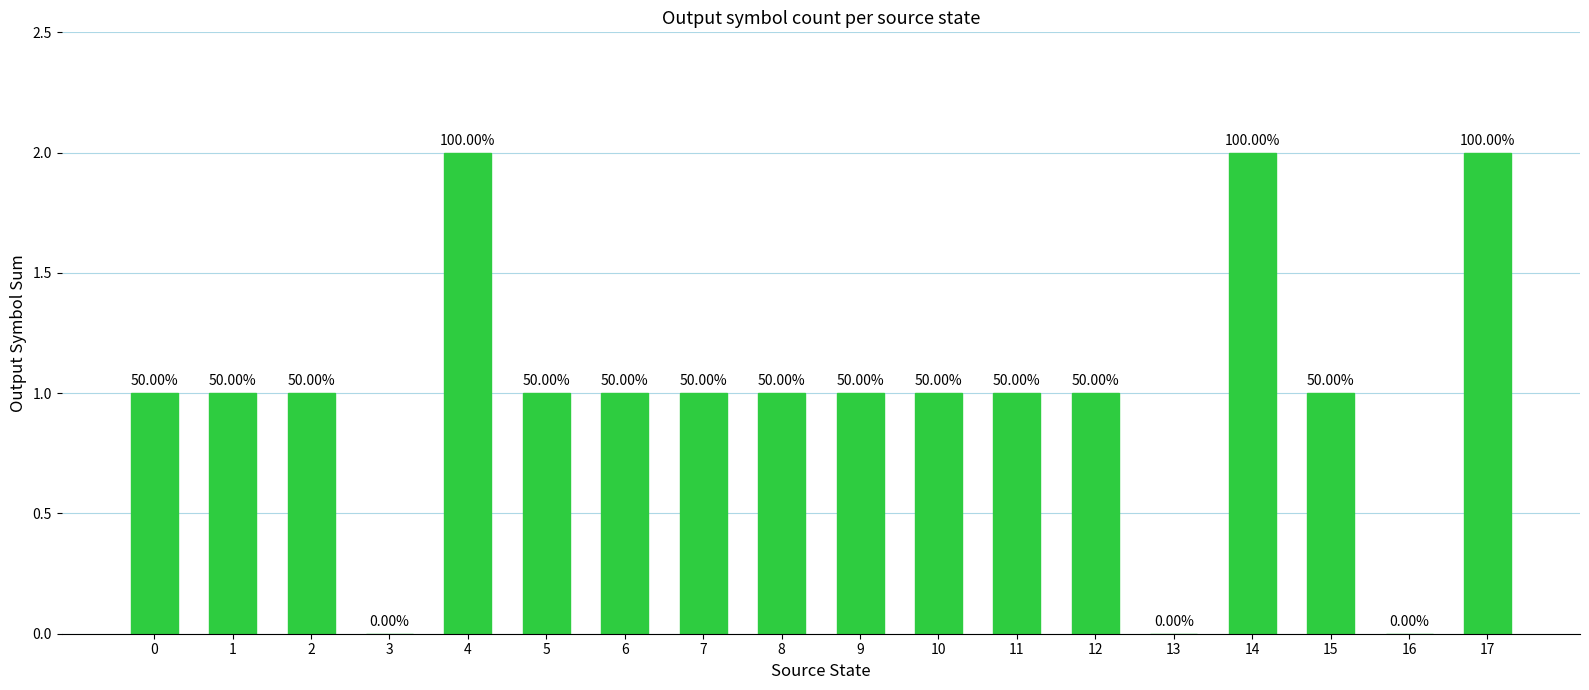

The value at 5 is 2. True or false?

False